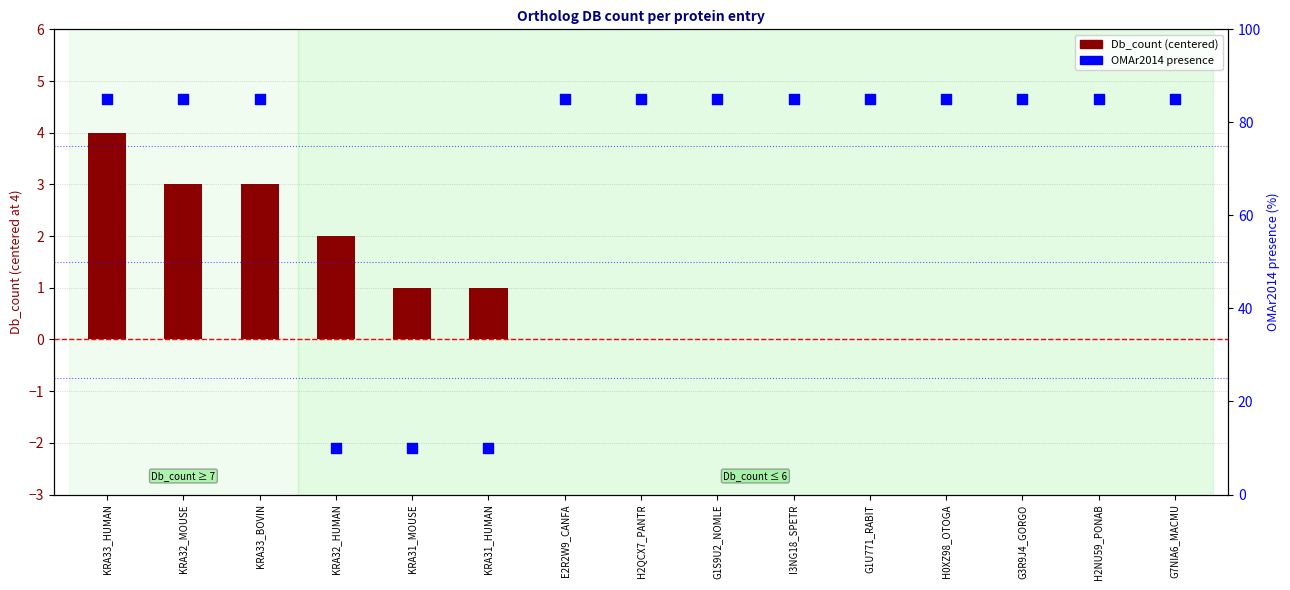

What are all the series names shown in the legend?

Db_count (centered), OMAr2014